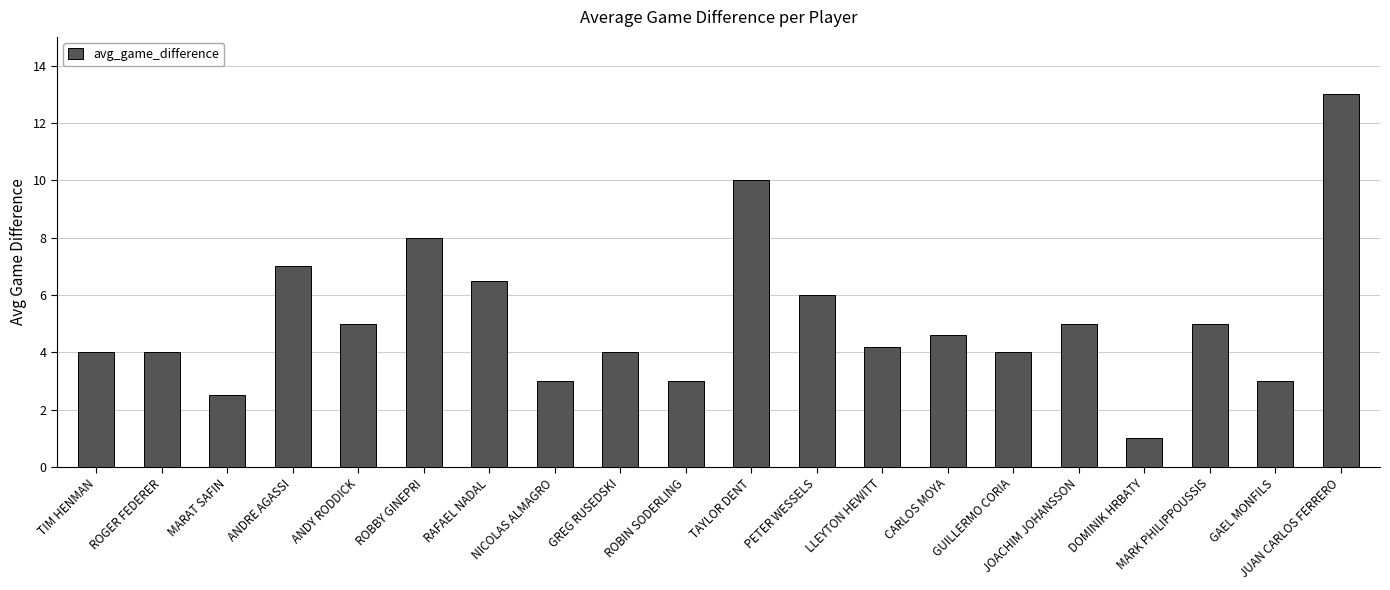

The value at JUAN CARLOS FERRERO is 13.0. True or false?

True